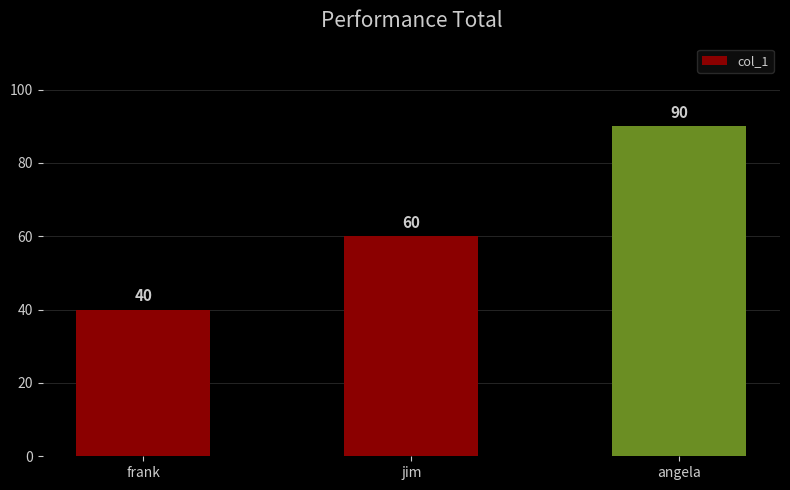

What is the minimum value shown in the chart?

40